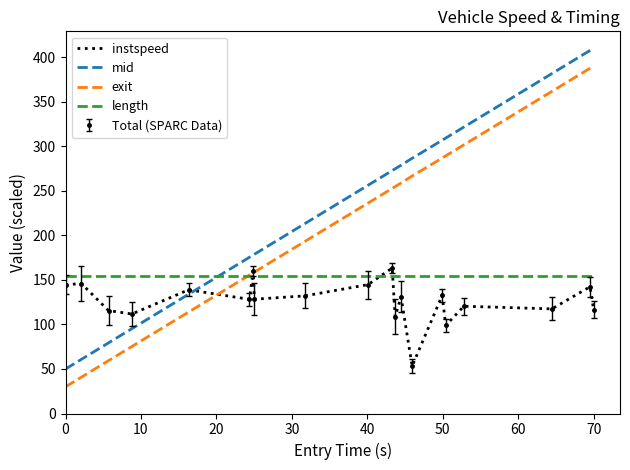

What is the minimum value for length?

154.8